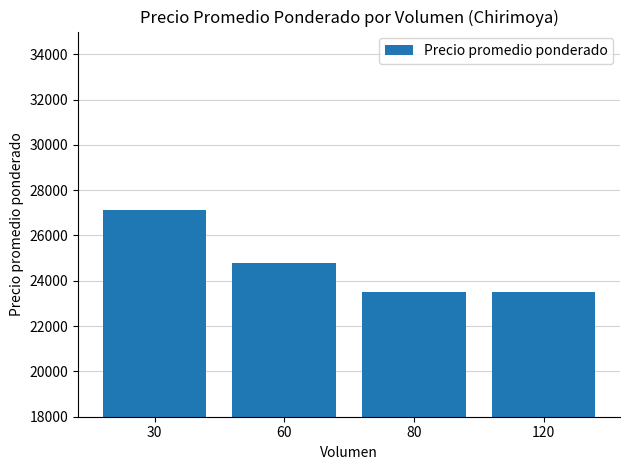

What is the difference between the values at 60 and 120?

1277.8